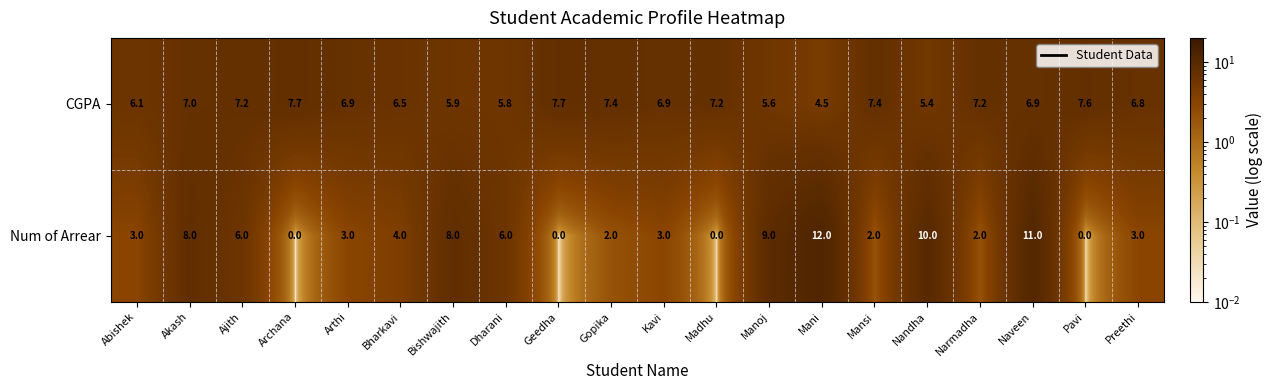

What value does the CGPA series have at Archana?

7.7